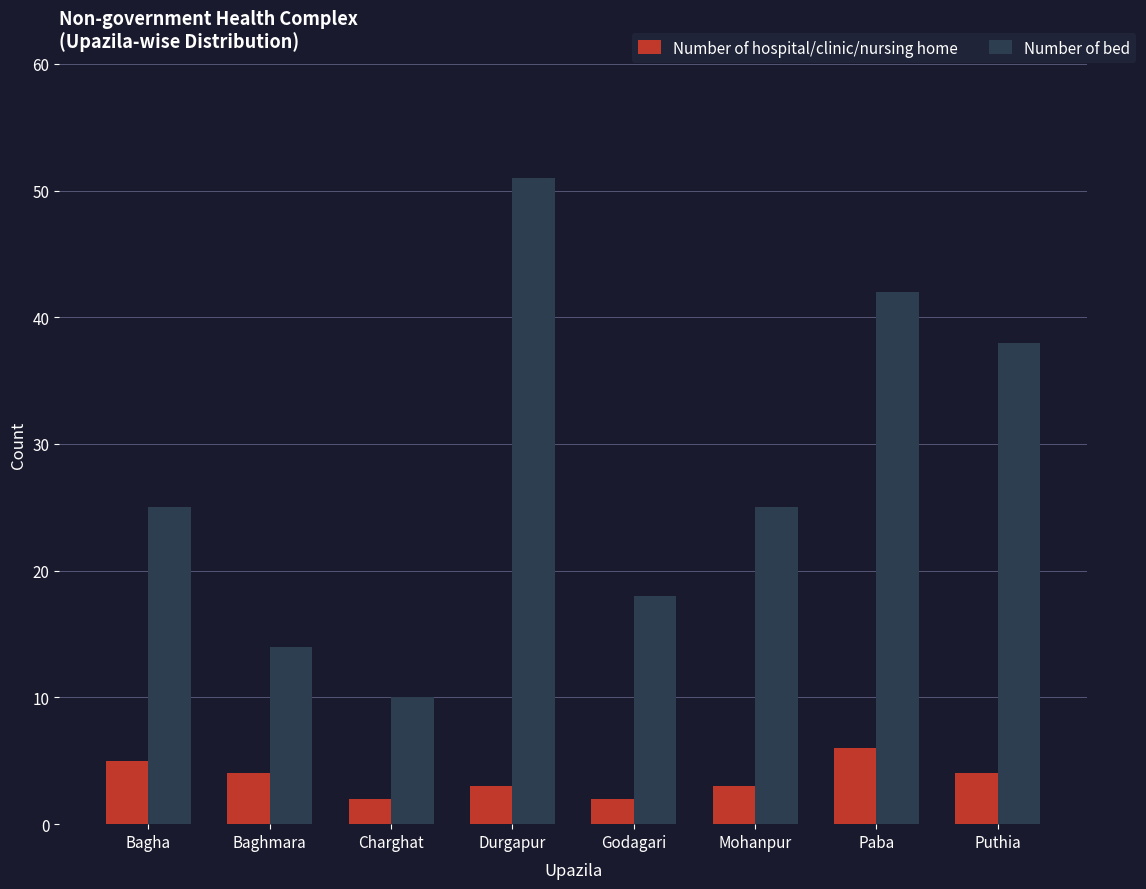

At which category does the chart reach its peak across all series?

Durgapur